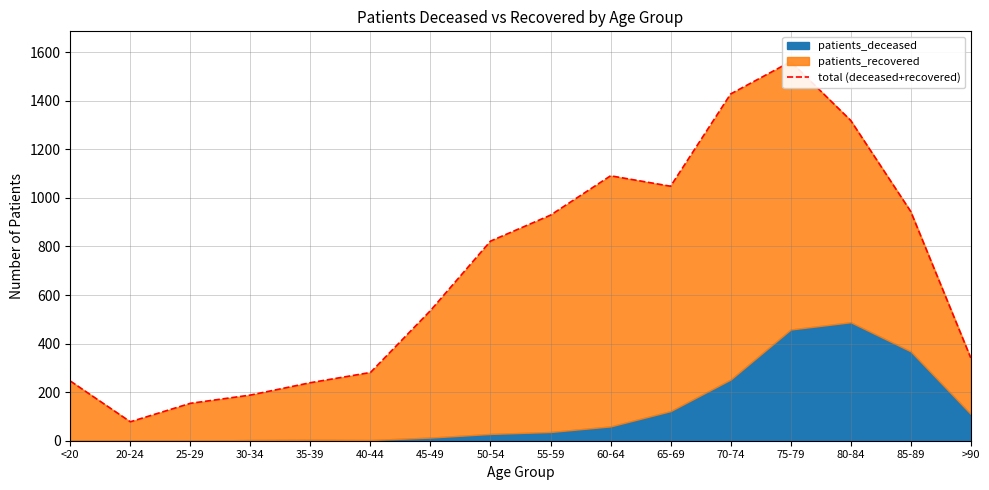

How many lines are shown in the chart?

1